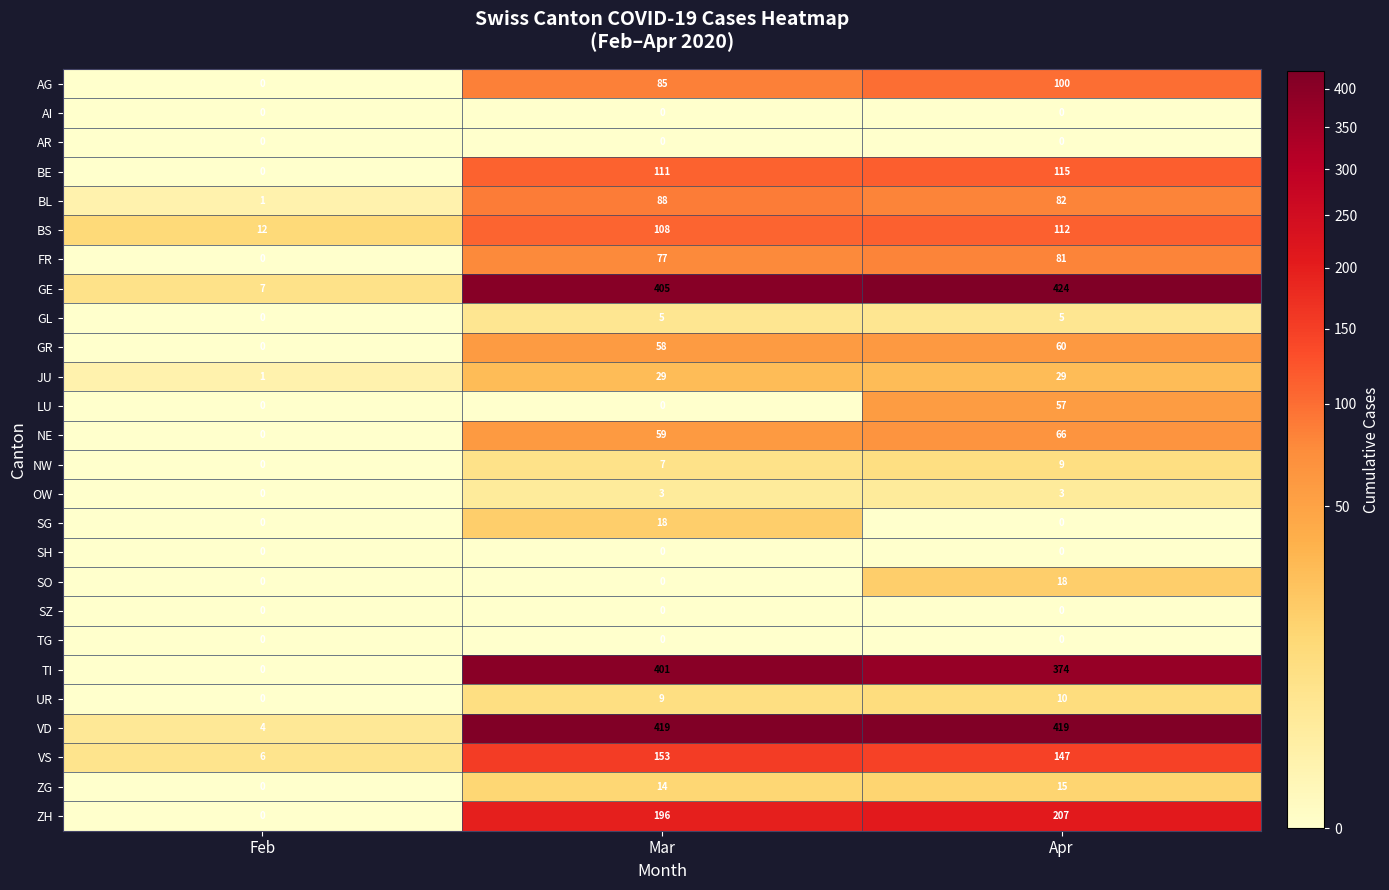

List the labels in order of GE value, largest first.

Apr, Mar, Feb